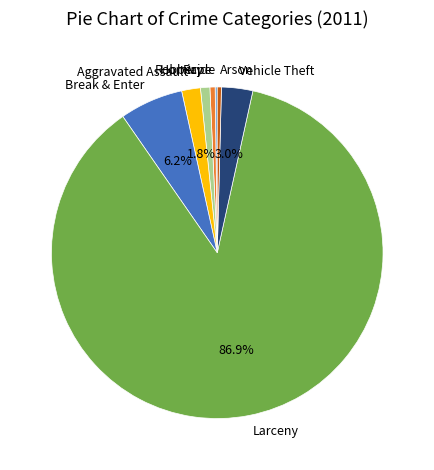

What is the largest slice in the pie chart?

Larceny